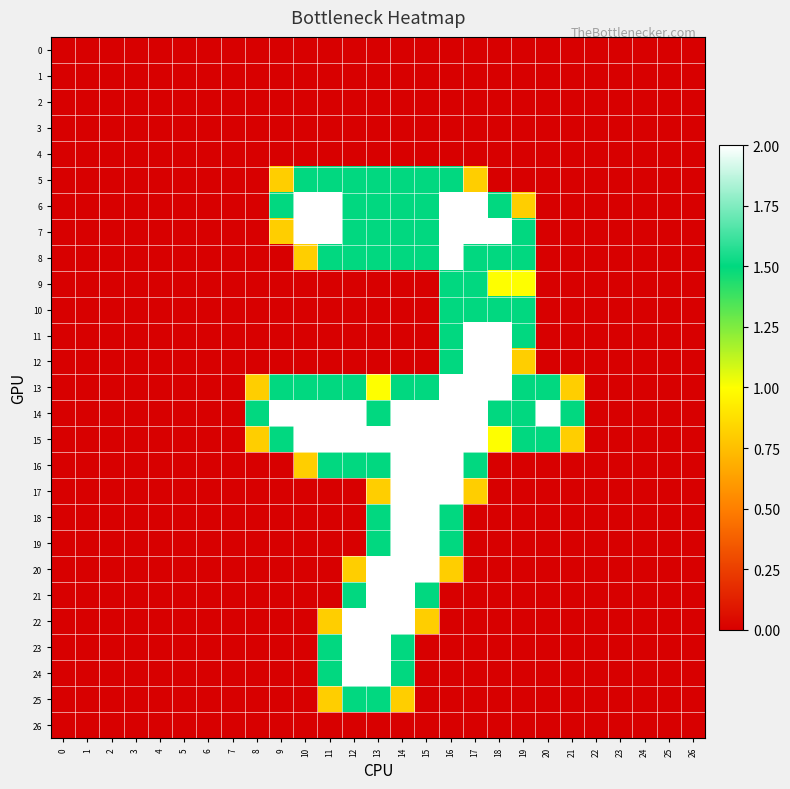

How many series are shown in this chart?

27